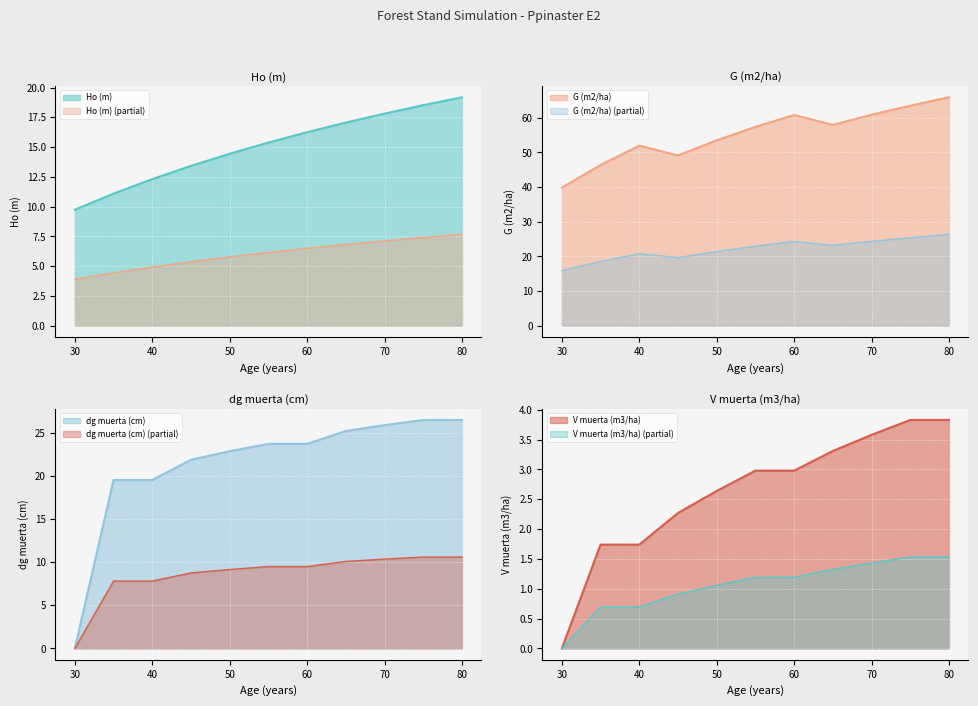

True or false: V muerta (m3/ha) and G (m2/ha) intersect in this chart.

False